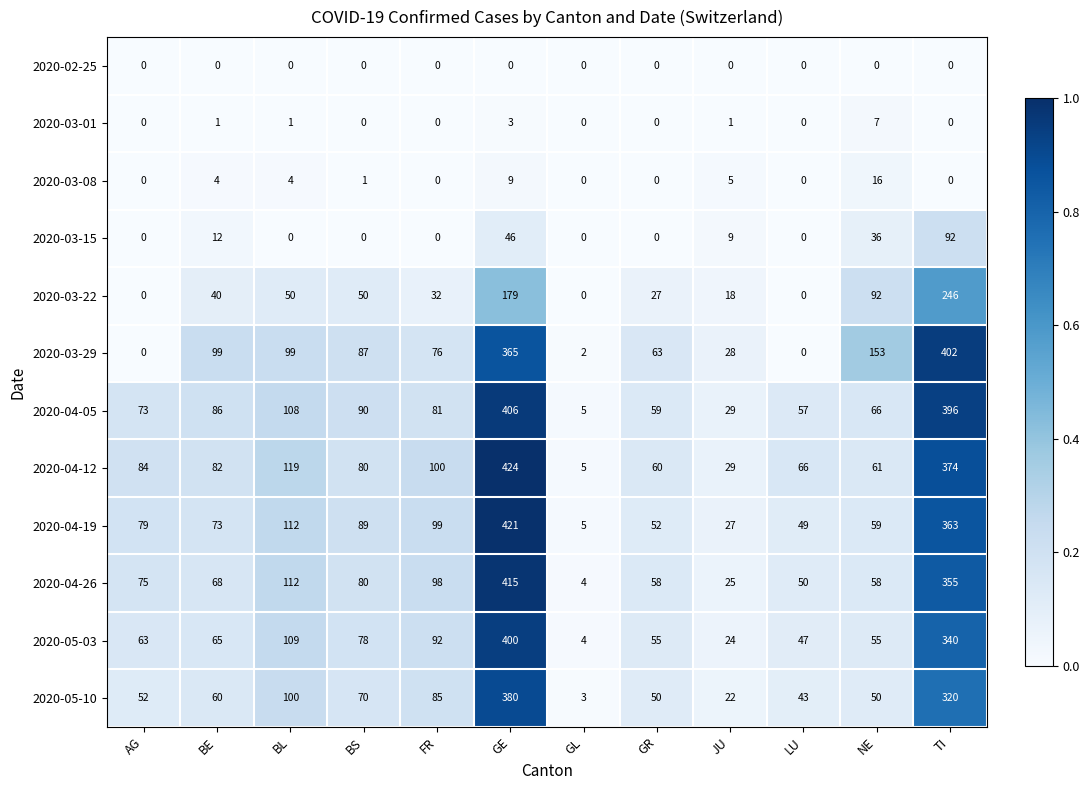

Which series has the largest total across all categories?

2020-04-12